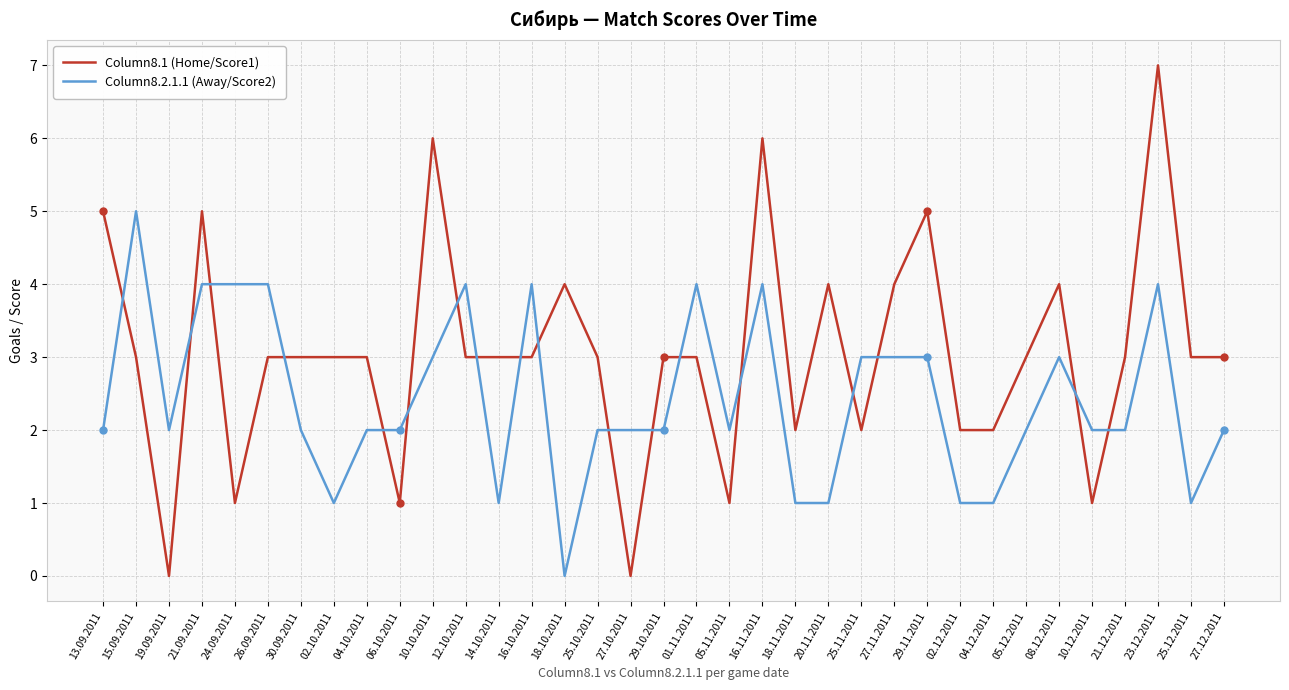

What position from the right is 27.11.2011?

11